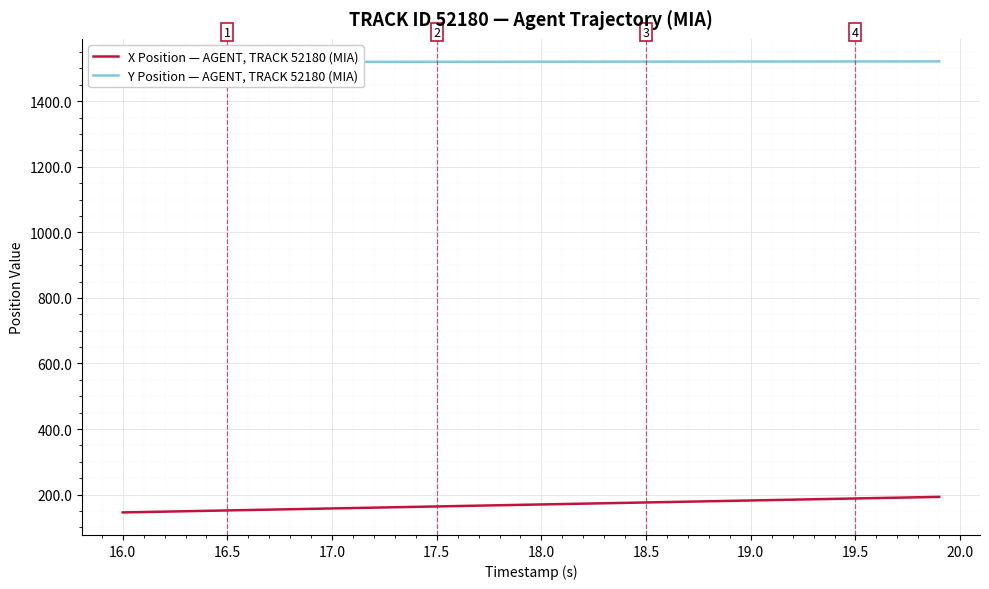

True or false: Y Position — AGENT, TRACK 52180 (MIA) and X Position — AGENT, TRACK 52180 (MIA) cross at least once.

False